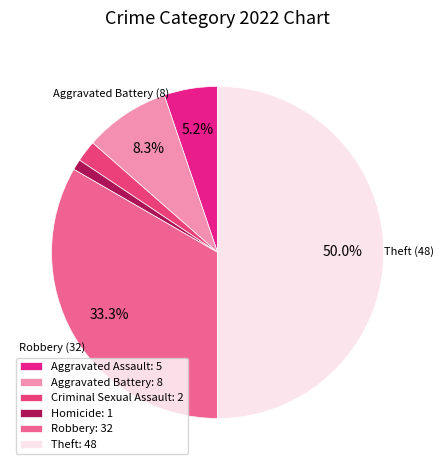

Rank the categories by value from lowest to highest.

Homicide: 1, Criminal Sexual Assault: 2, Aggravated Assault: 5, Aggravated Battery: 8, Robbery: 32, Theft: 48